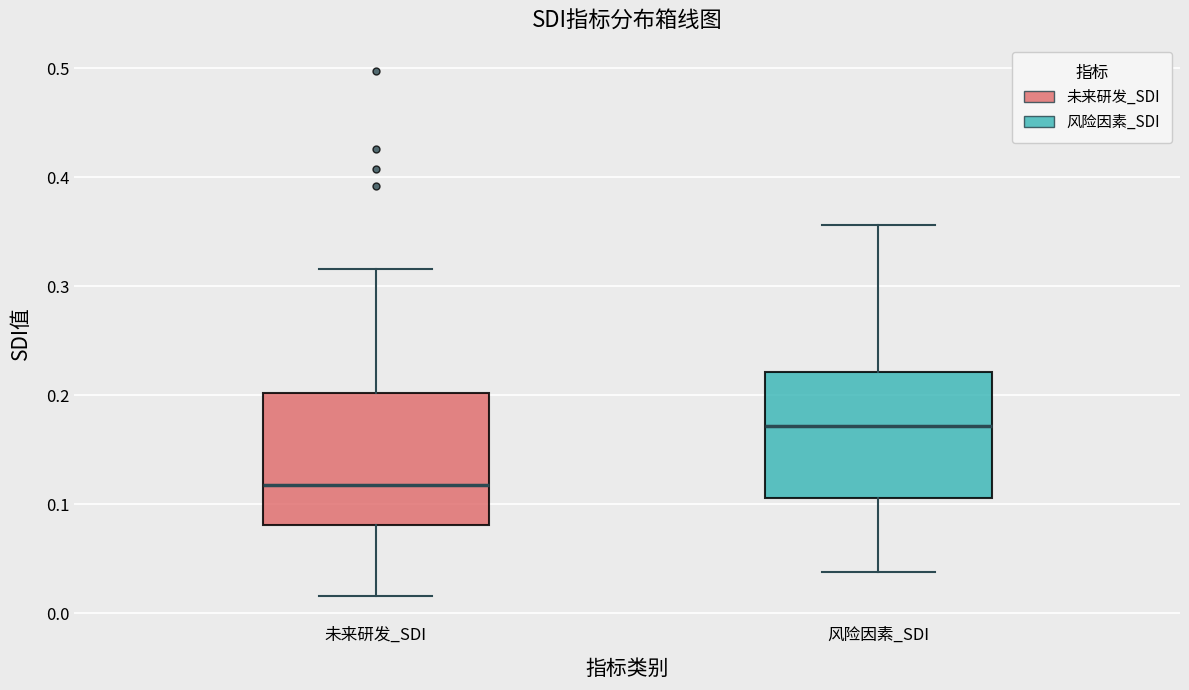

Reading left to right, transcribe this box plot: for each box, give where its median line is, the range the box spans, and where its two whiskers end, as read against the y-axis. The values are not printed on the chart, so give them approximately, as read against the axis.

未来研发_SDI: median 0.12, box 0.08 to 0.20, whiskers 0.02 to 0.32
风险因素_SDI: median 0.17, box 0.11 to 0.22, whiskers 0.04 to 0.36